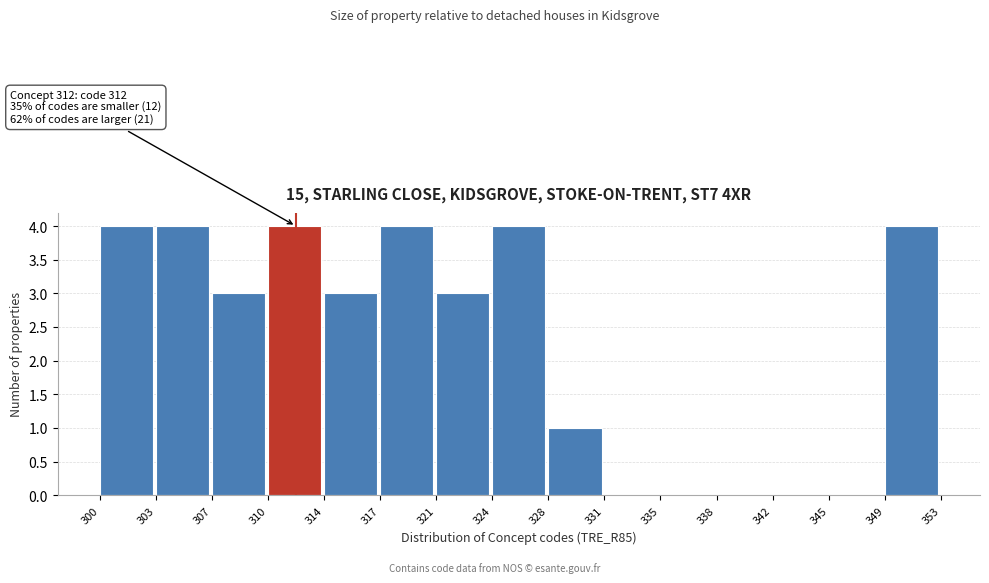

Reading right to left, extract all data points from this chart.

349=4	345=0	342=0	338=0	335=0	331=0	328=1	324=4	321=3	317=4	314=3	310=4	307=3	303=4	300=4